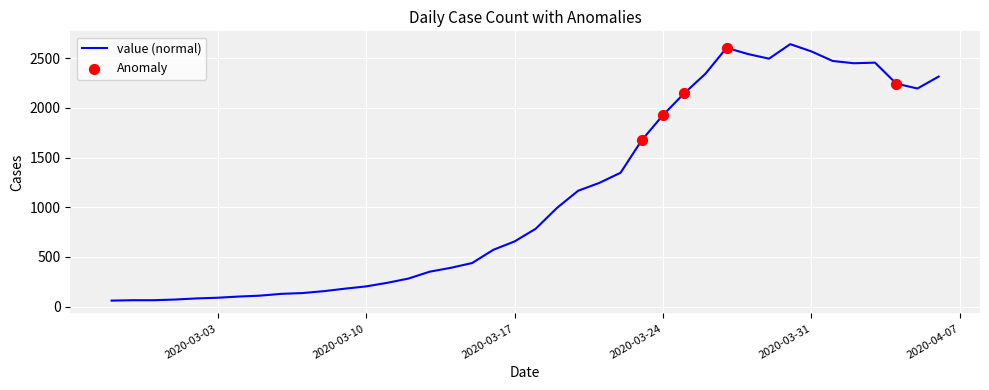

What is the difference between the maximum and minimum values?

2579